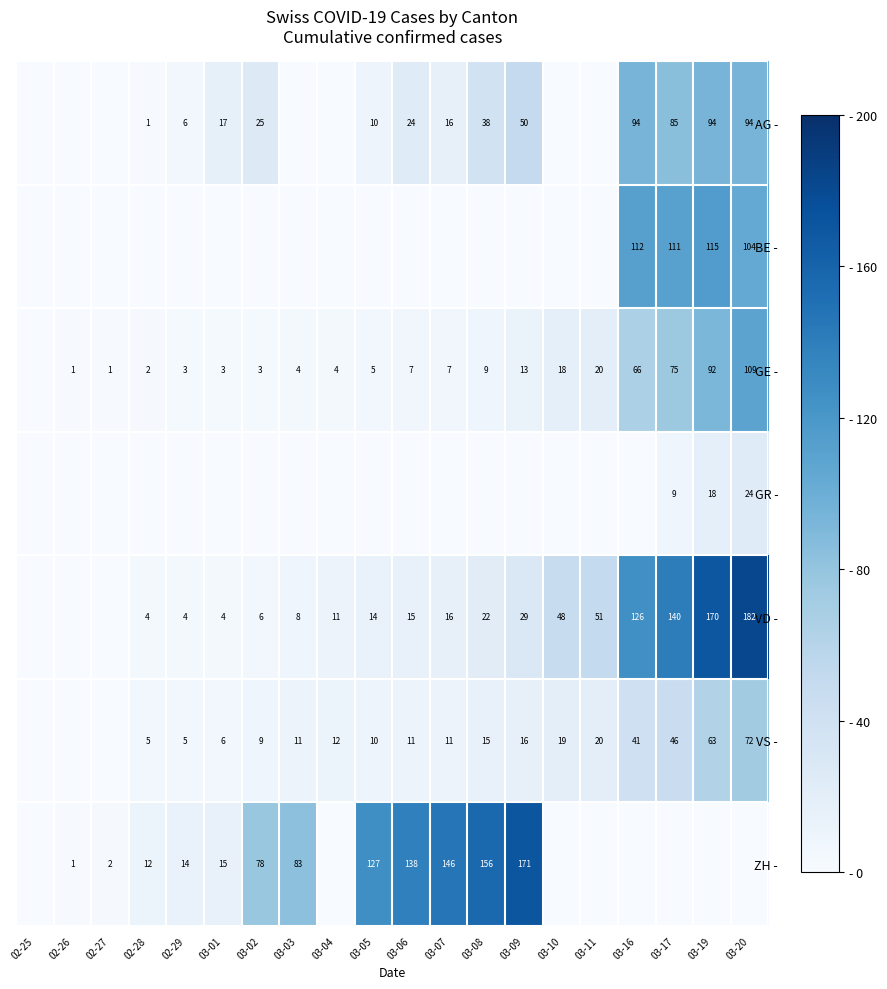

What is the sum of the VS - values at 03-06 and 02-29?

16